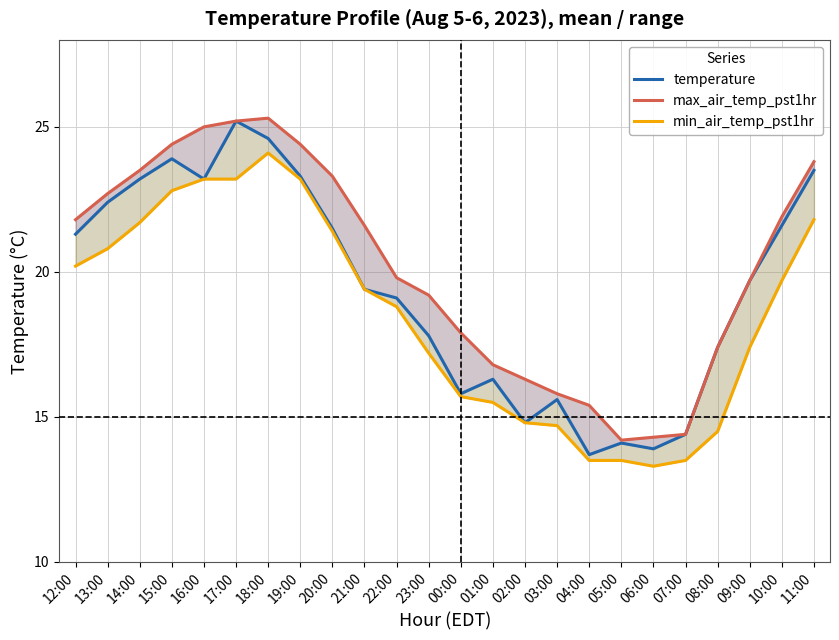

At which label does min_air_temp_pst1hr reach its peak?

18:00